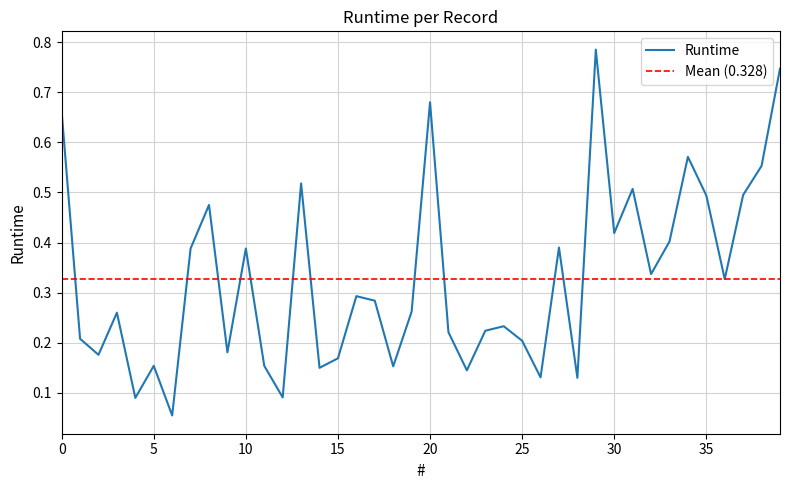

How many interior local peaks (higher than both neighbors) does the data have?

12